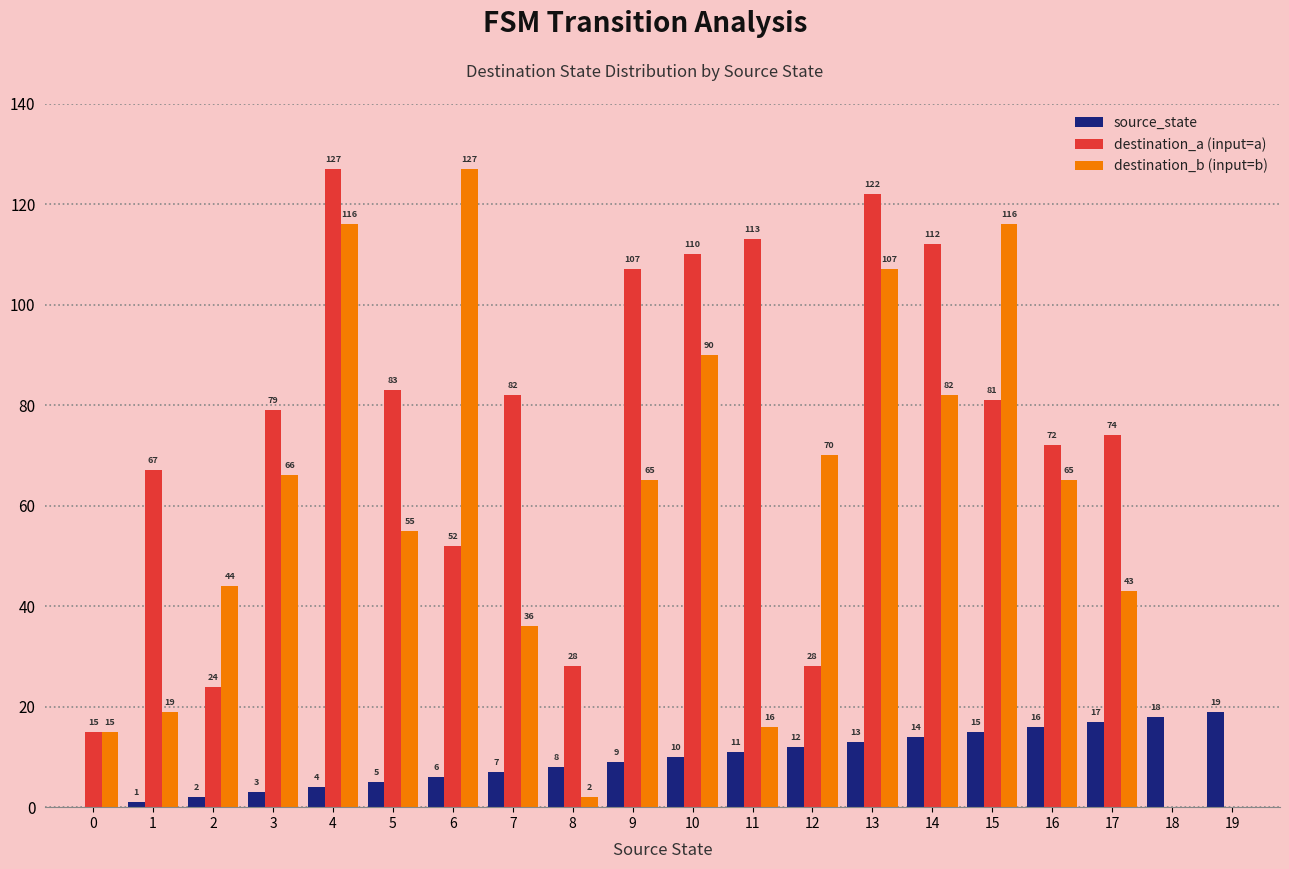

What is the sum of the destination_a (input=a) values at 18 and 8?

28